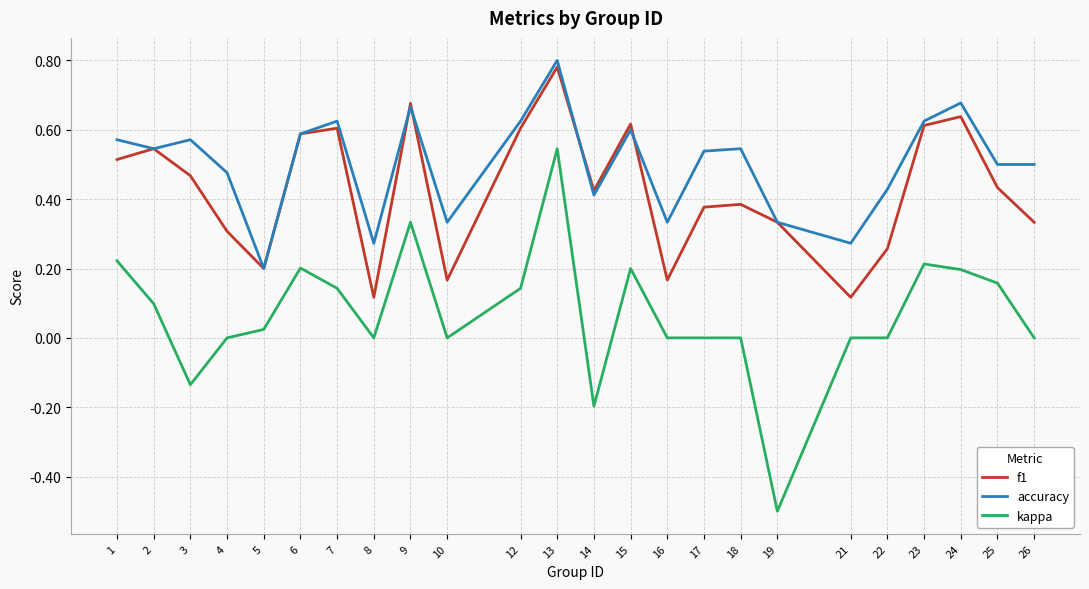

True or false: kappa and accuracy intersect in this chart.

False